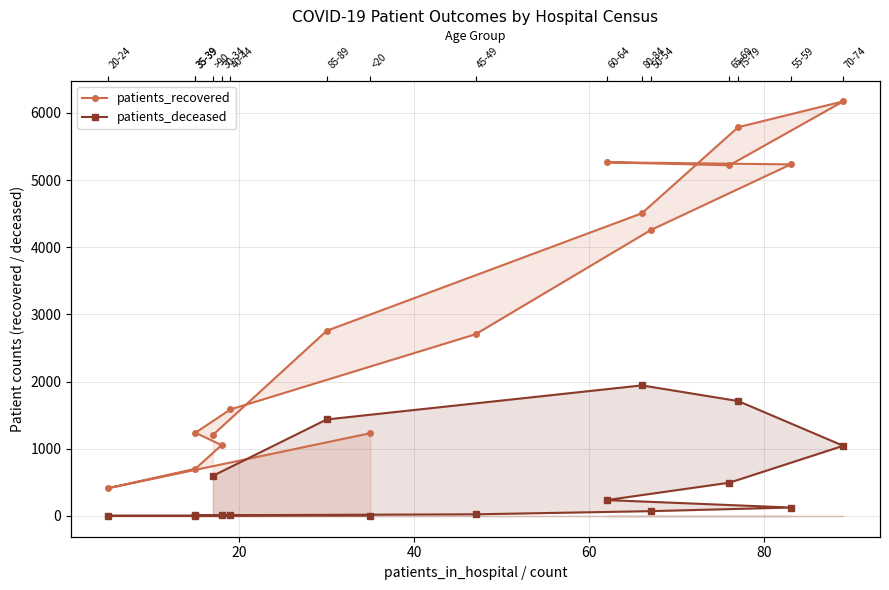

What is the maximum value shown in the chart?

6172